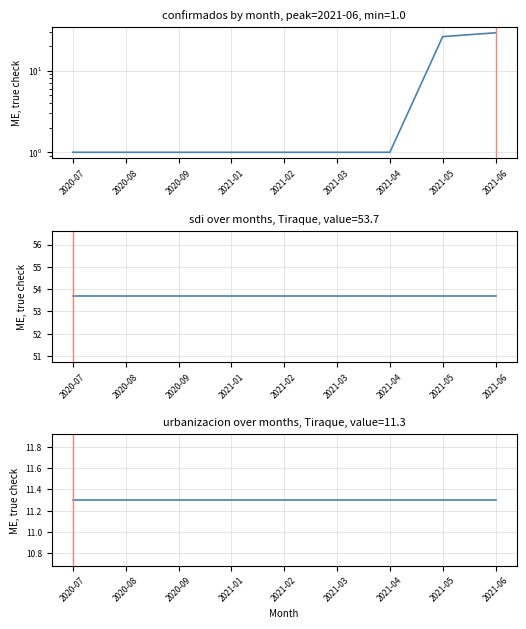

Rank the categories by confirmados value from lowest to highest.

2020-07, 2020-08, 2020-09, 2021-01, 2021-02, 2021-03, 2021-04, 2021-05, 2021-06